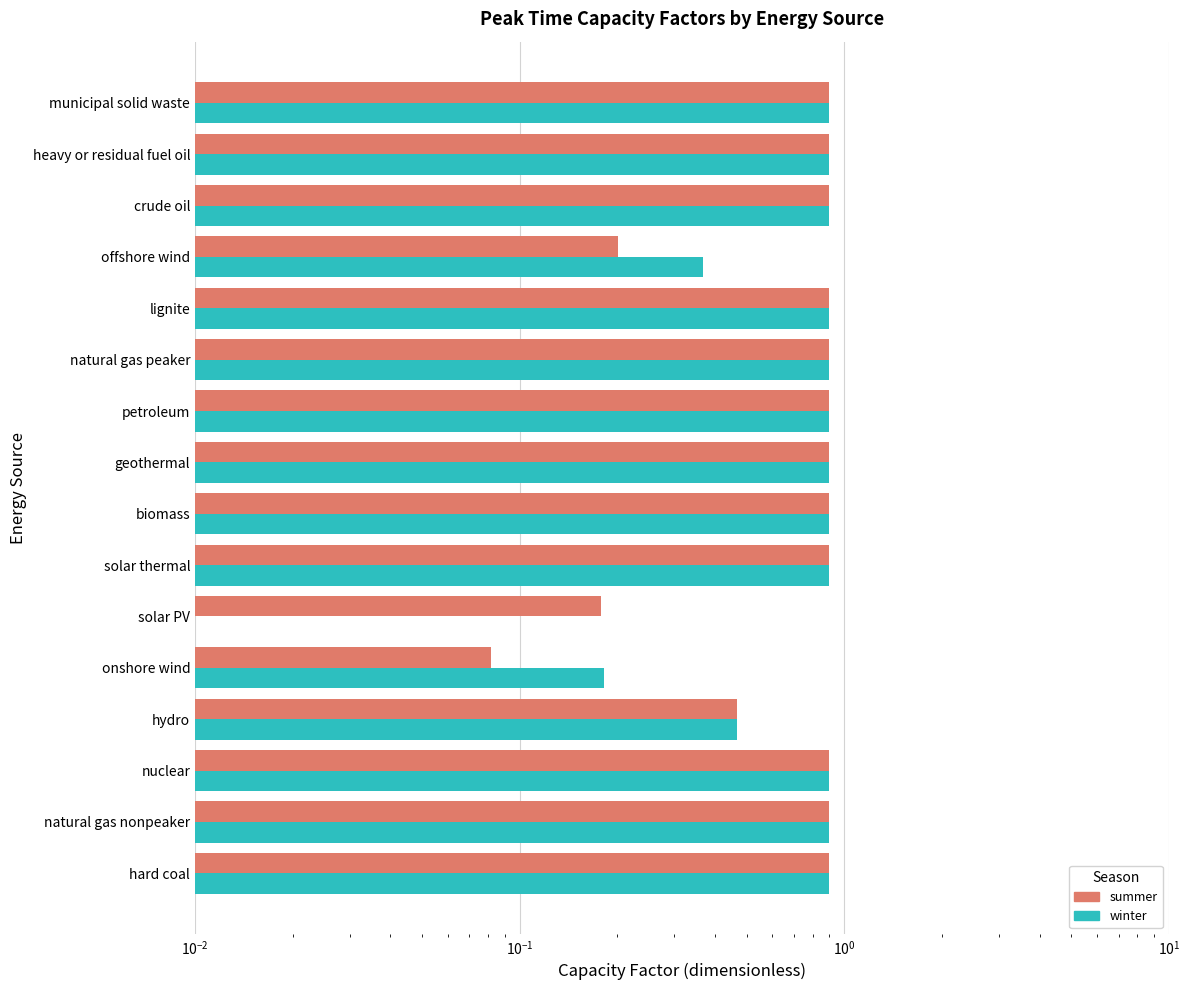

Rank the series by their maximum value, from highest to lowest.

summer, winter